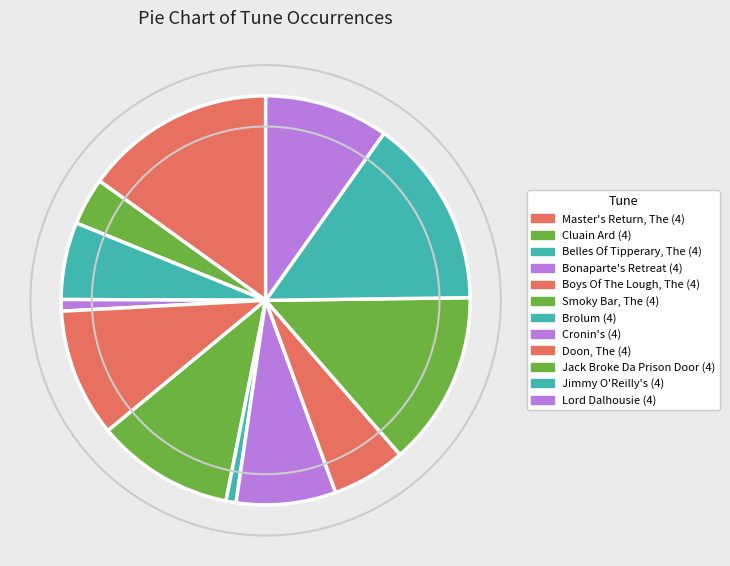

How much of the chart is everything except Boys Of The Lough, The (4)?

89.9%